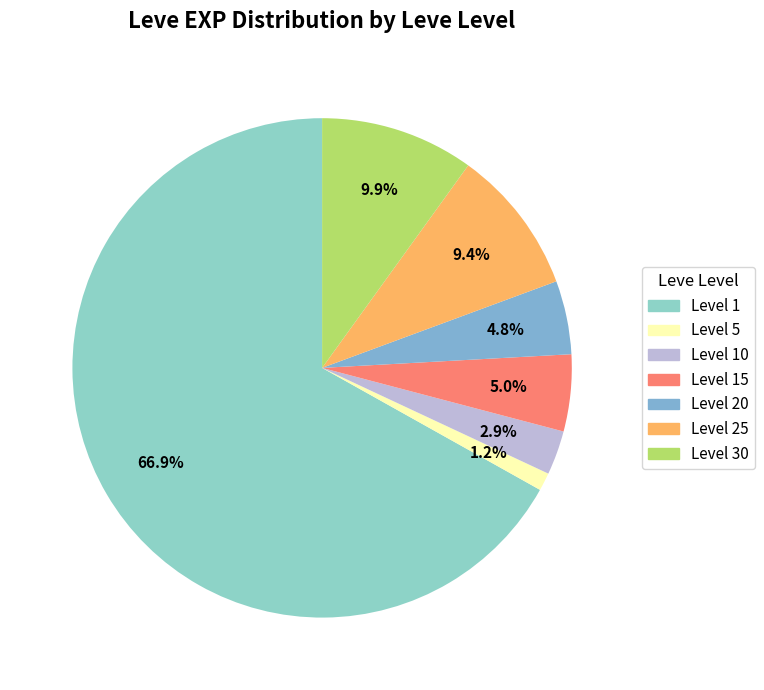

Which category has the smallest portion of the pie?

Level 5